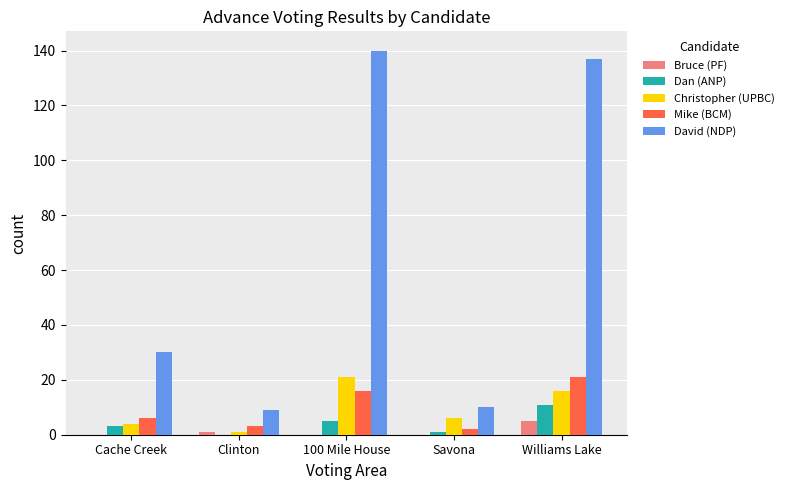

What is the total value across all series at Cache Creek?

43